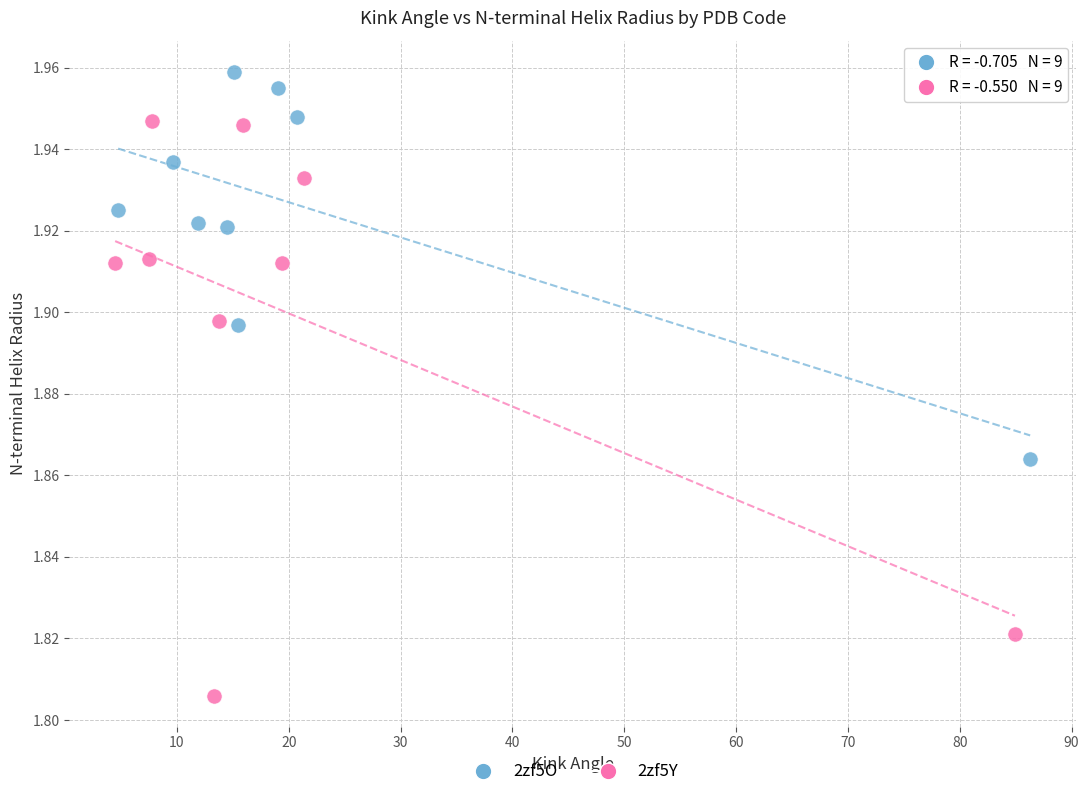

Which series has the largest Y range (max minus min)?

2zf5Y